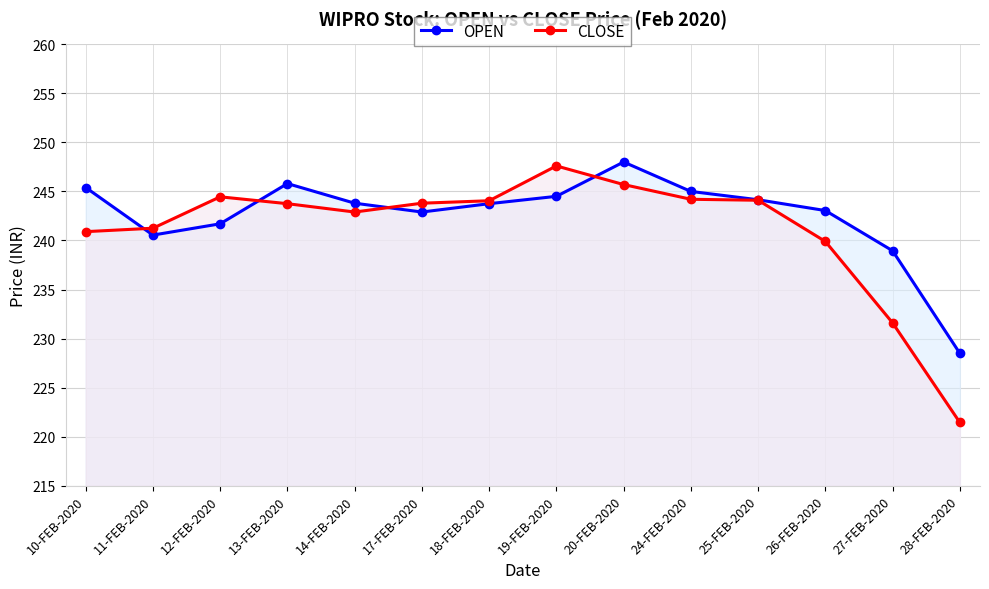

How many lines are shown in the chart?

2